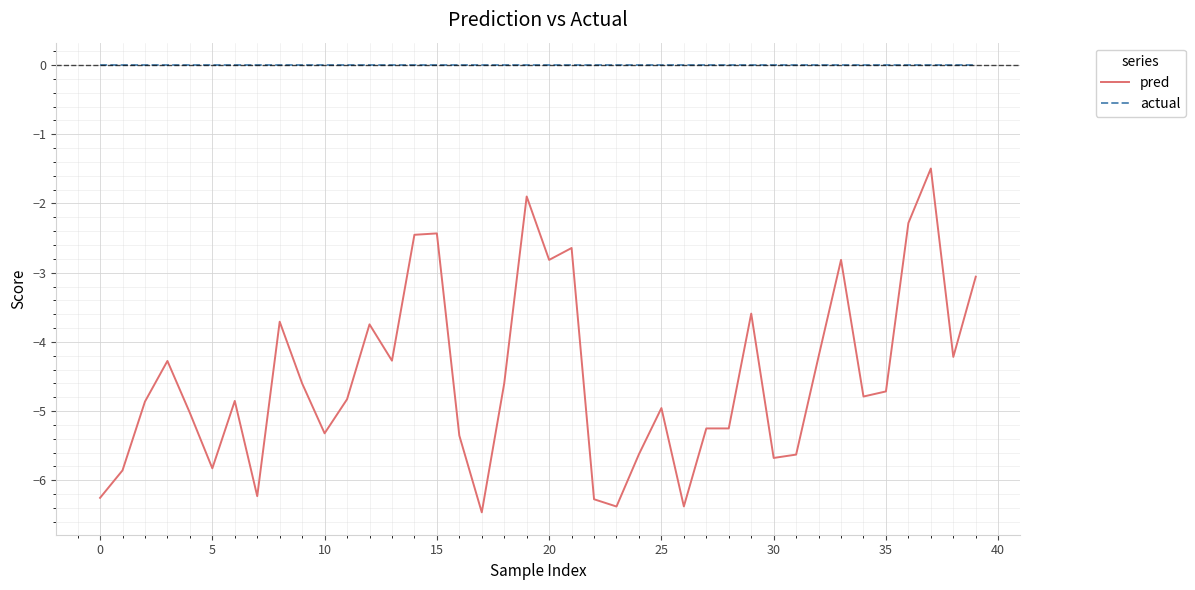

What is the sum of all pred values?

-180.9